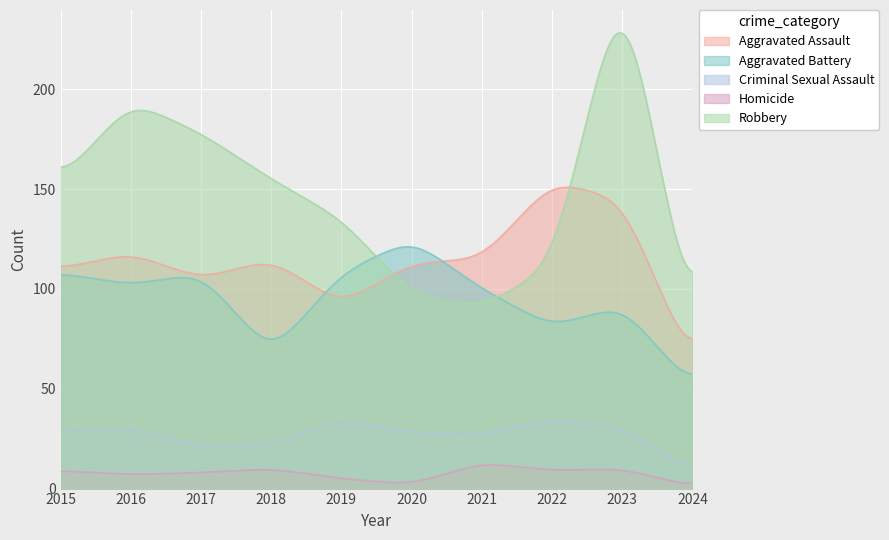

How many data points in Robbery are less than 154?

5